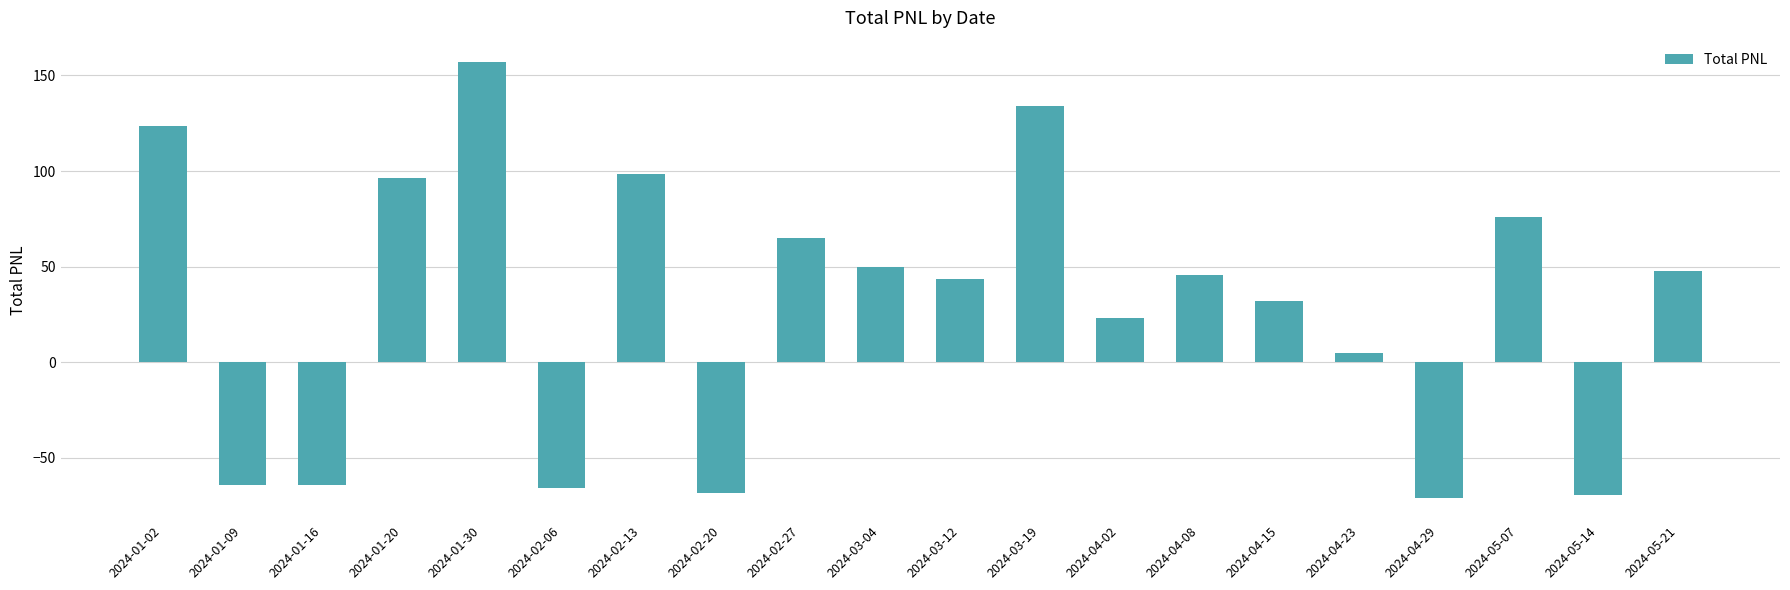

Count the number of categories in the chart.

20